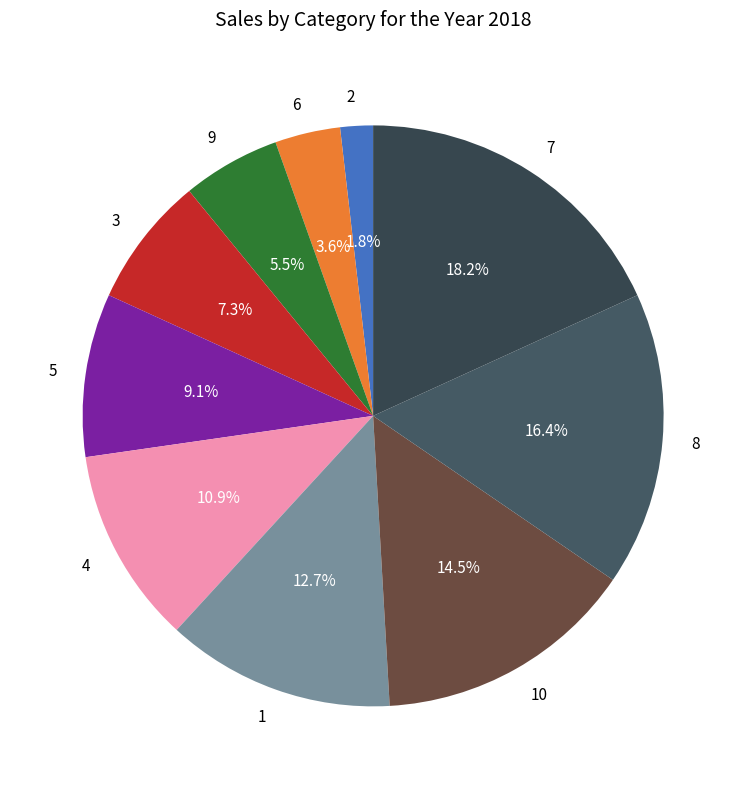

What is the ratio of the value at 5 to the value at 4?

0.8